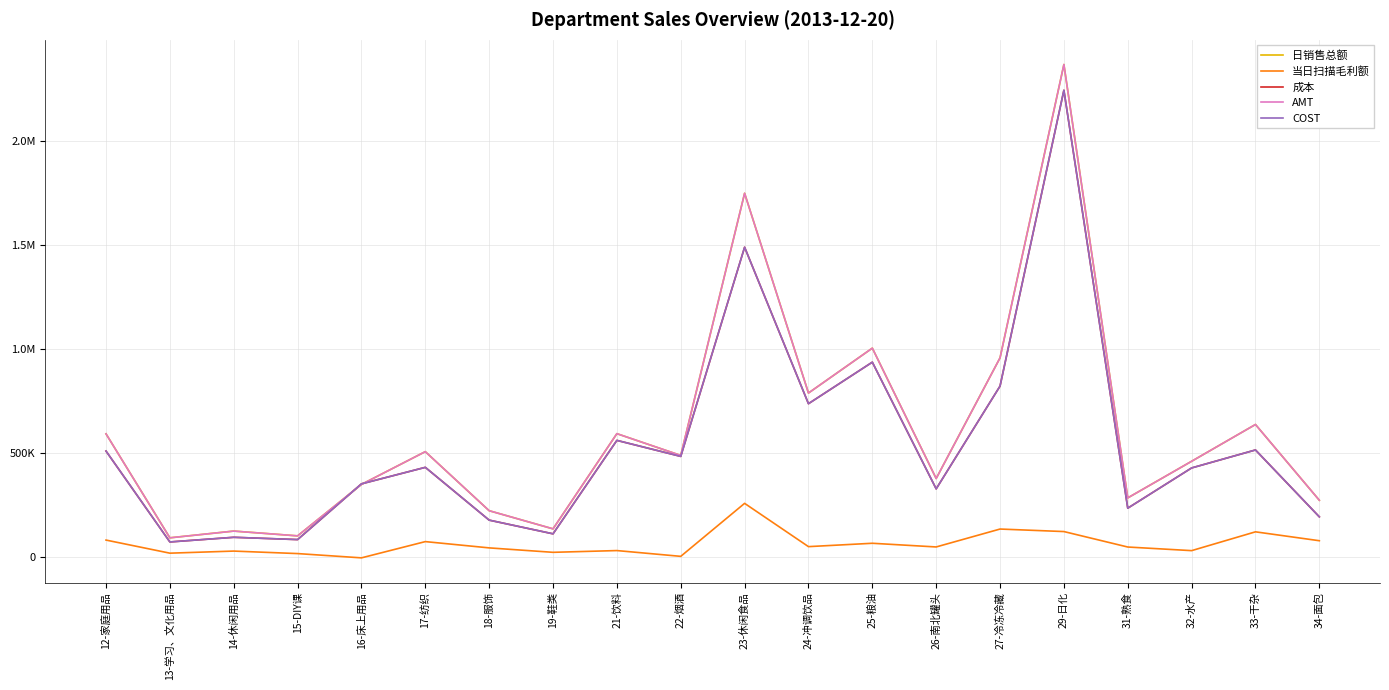

At which category does 日销售总额 reach its first local valley?

13-学习、文化用品